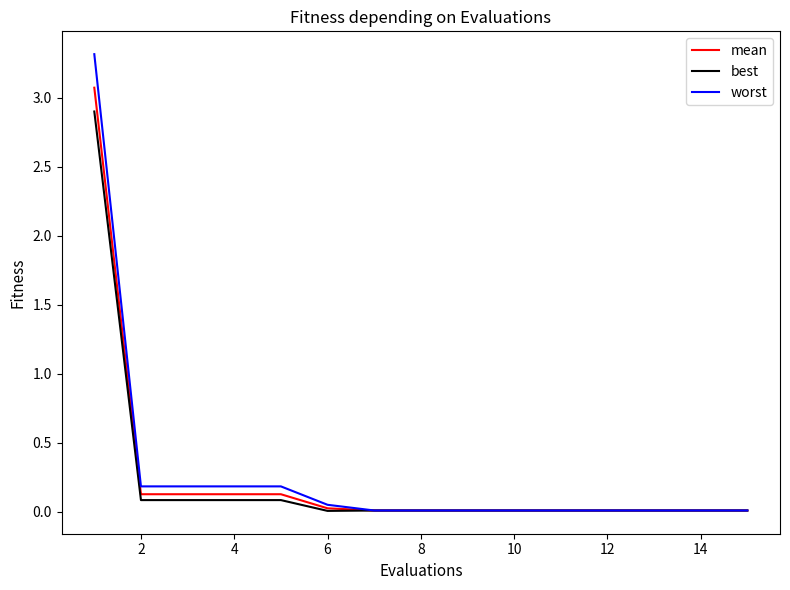

List the series in order of their peak value, lowest first.

best, mean, worst